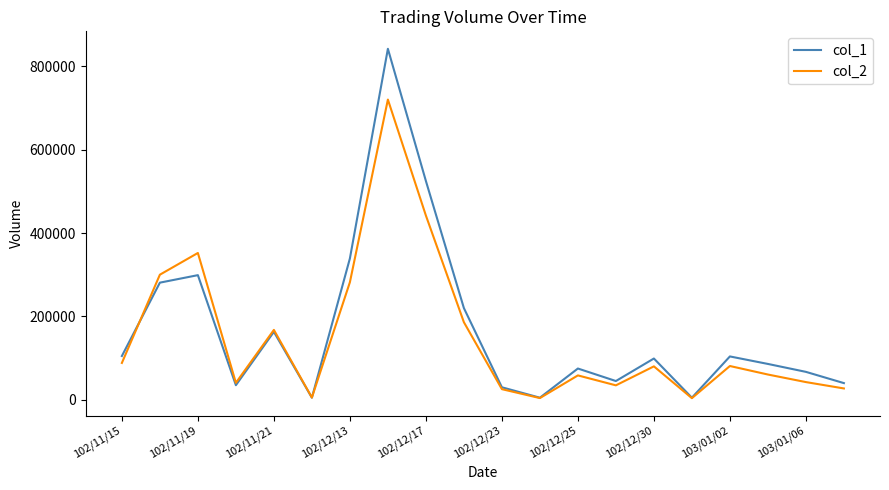

How many values in the col_1 series are below 99000?

10